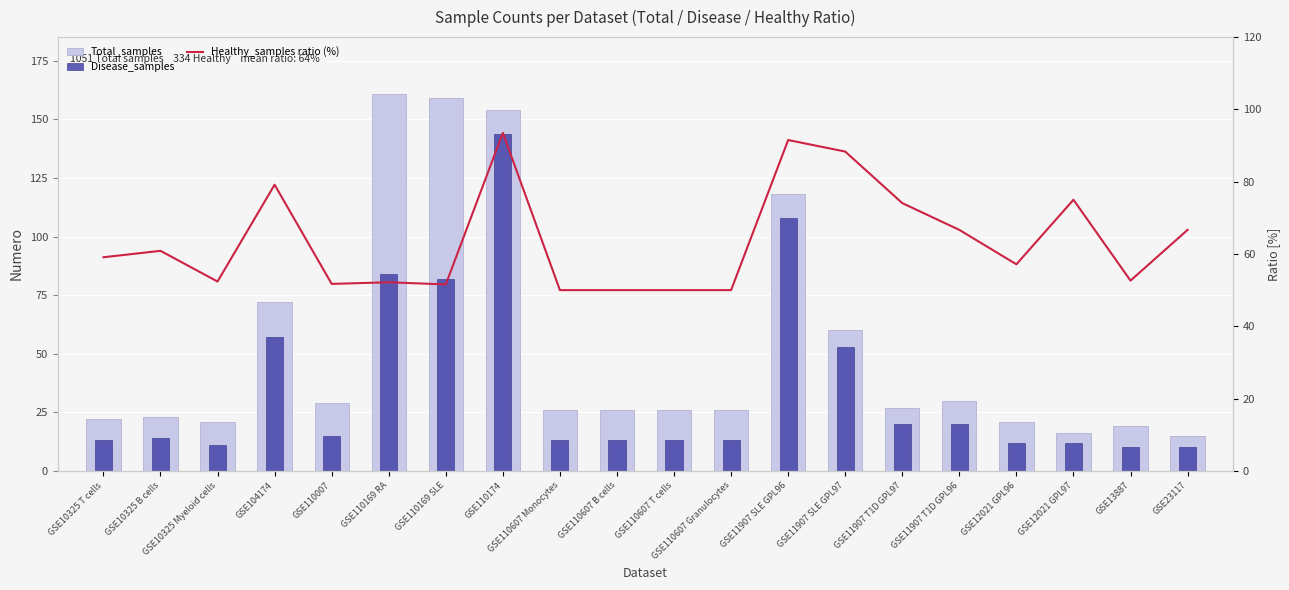

Is it true that Disease_samples equals 13.0 at GSE110607 Monocytes?

True